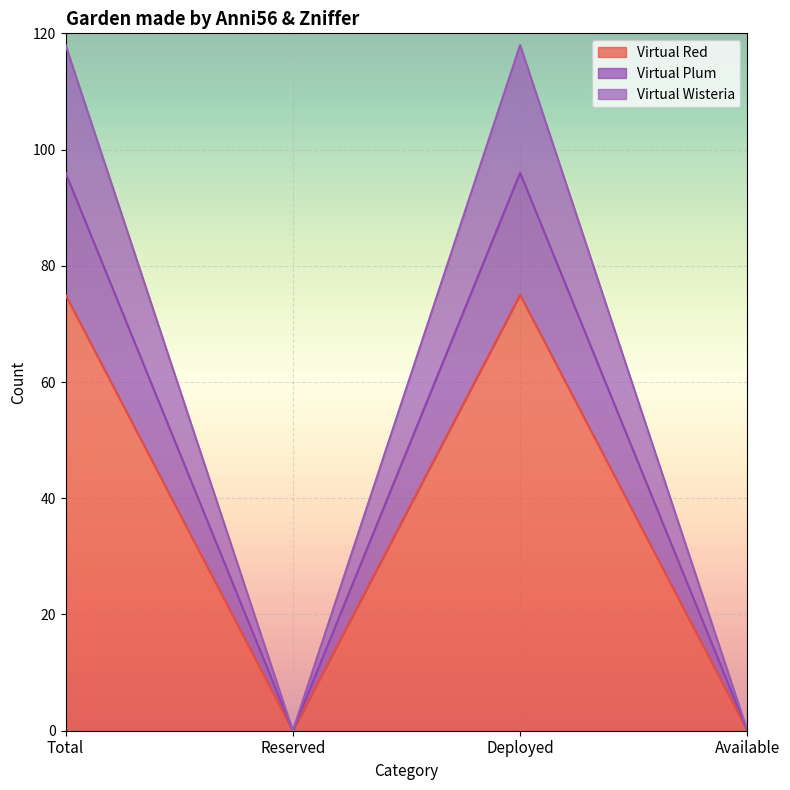

True or false: Virtual Plum has a value of -47 at Available.

False